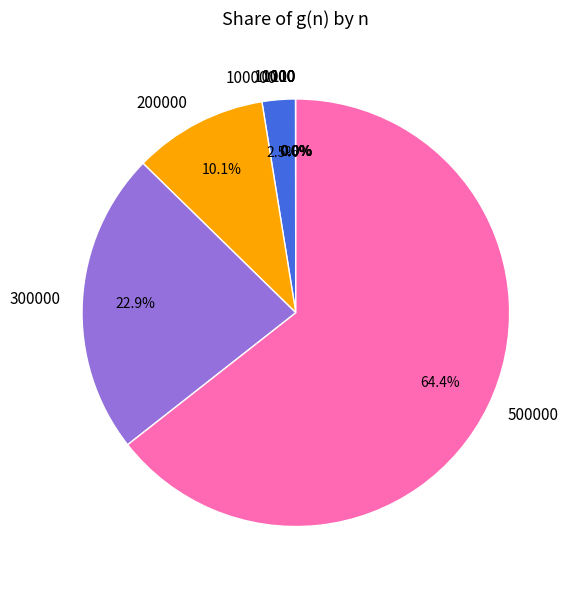

Which category has the biggest portion of the pie?

500000